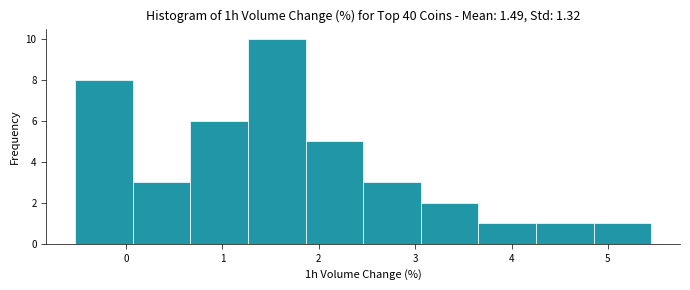

Reading left to right, list every bar in this chart as the range it spans on the x-axis followed by its height. Neither the bar edges nor the heights are printed on the chart, so give them approximately, as read against the axes.

-0.5 to 0.1: 8
0.1 to 0.7: 3
0.7 to 1.3: 6
1.3 to 1.9: 10
1.9 to 2.5: 5
2.5 to 3.1: 3
3.1 to 3.7: 2
3.7 to 4.3: 1
4.3 to 4.9: 1
4.9 to 5.5: 1